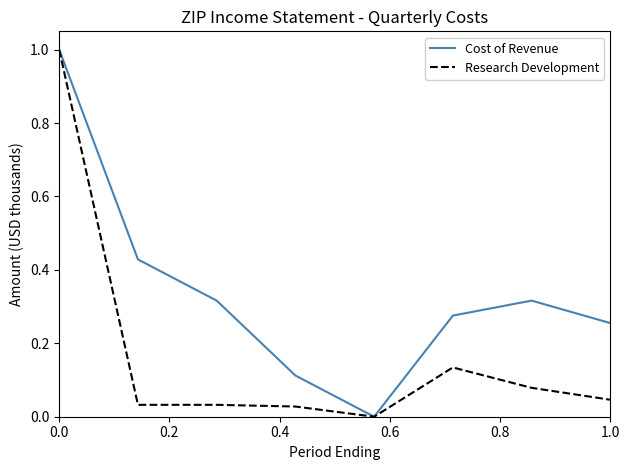

What is the maximum value shown in the chart?

1.0